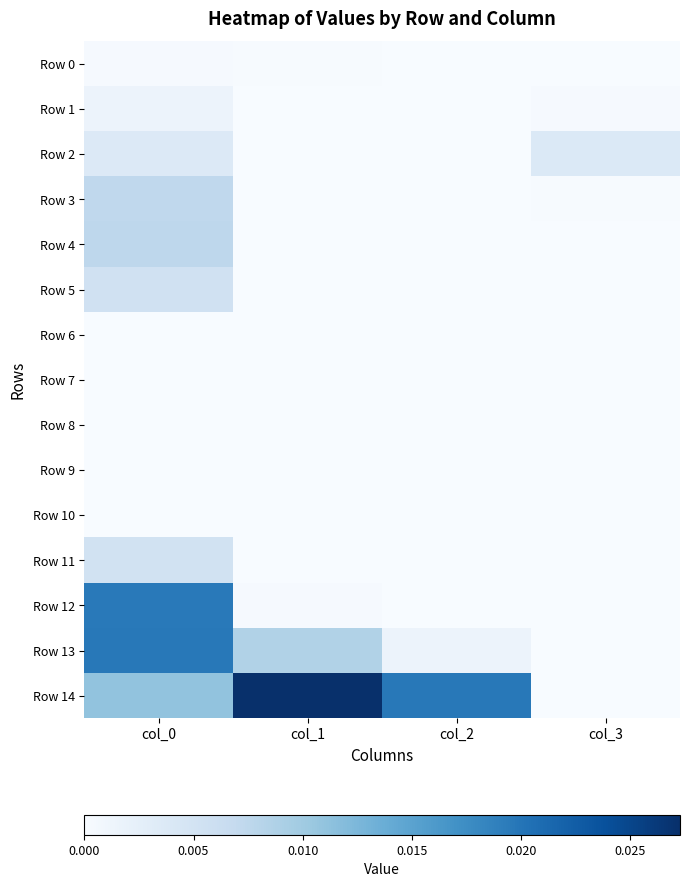

At which category does the chart reach its peak across all series?

col_1